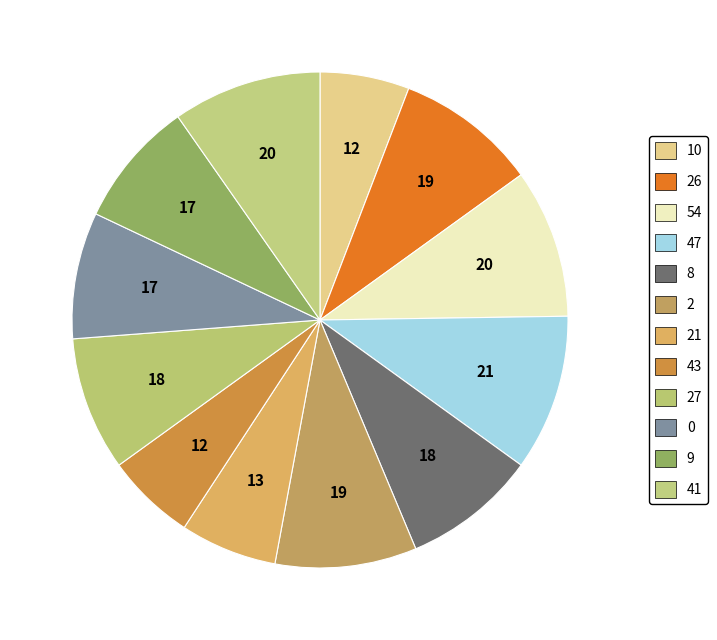

Is the sum of 9 and 47 greater than half?

No